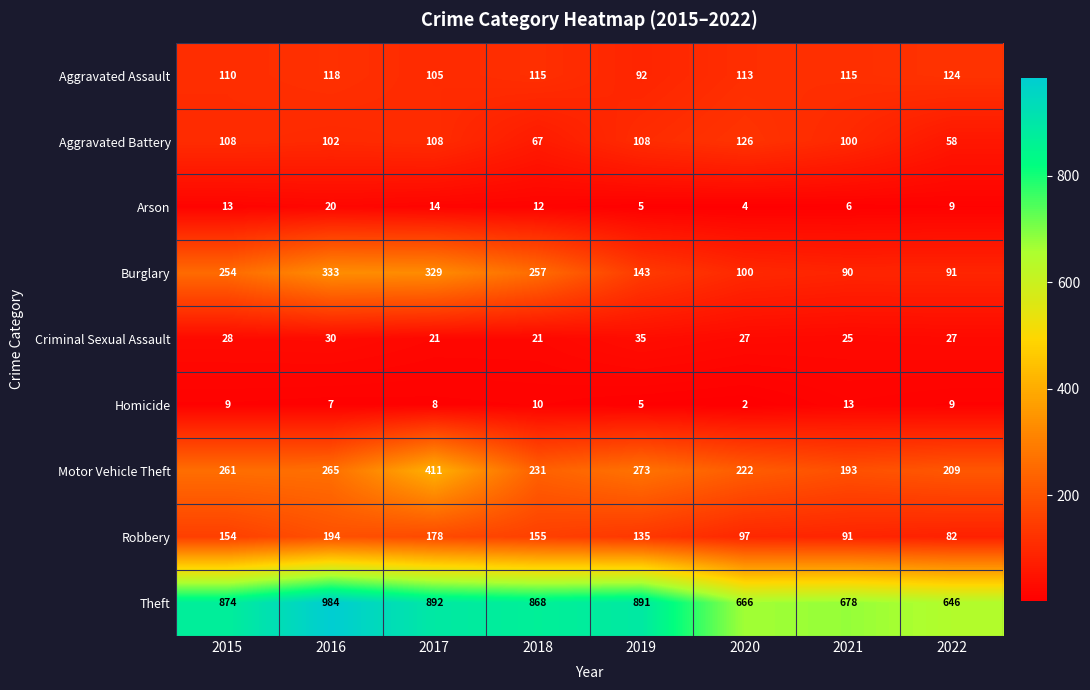

What is the maximum value shown in the chart?

984